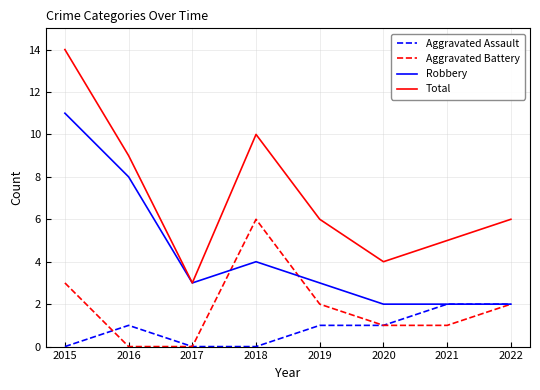

Where is the first local minimum for Robbery?

2017